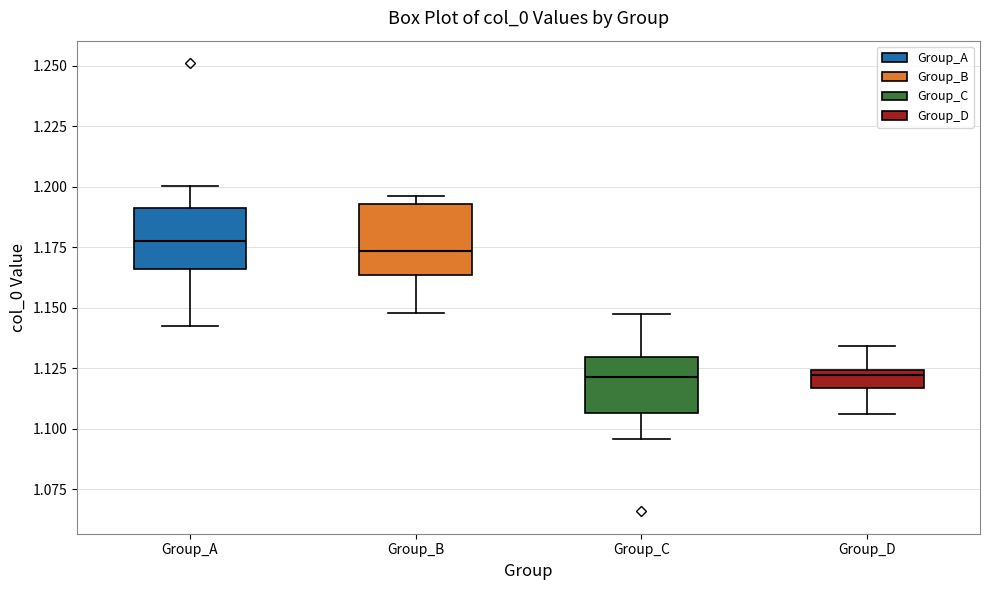

Where does the median line of the box for Group_C sit on the y-axis? The values are not printed on the chart, so give them approximately, as read against the axis.

1.120